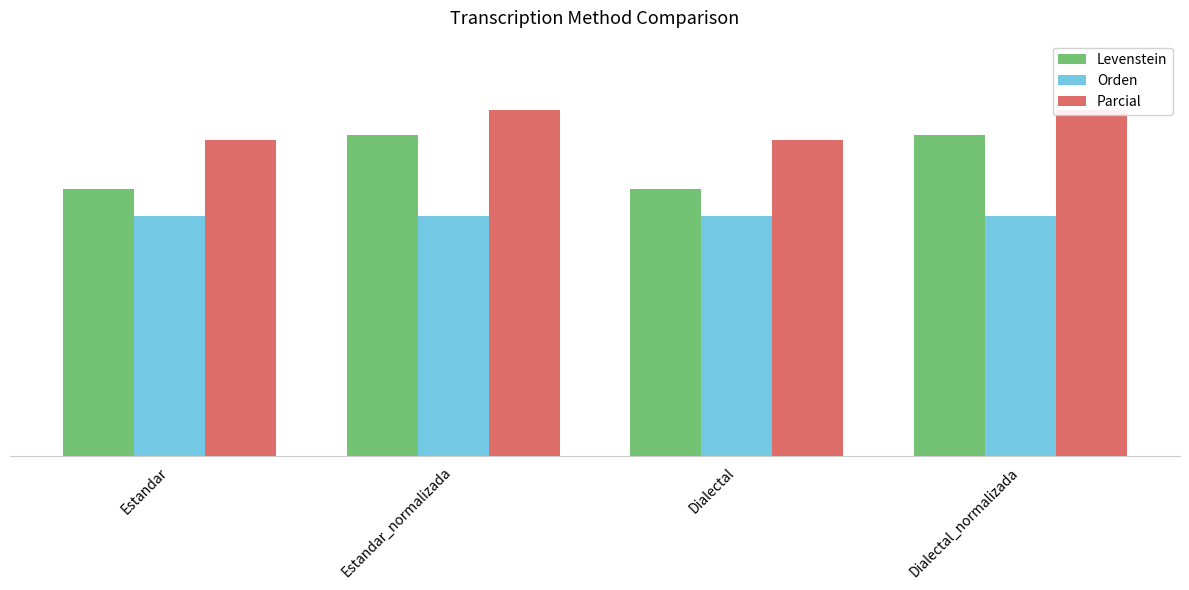

What is the value of the Levenstein bar at the 2nd from the left?

77.3